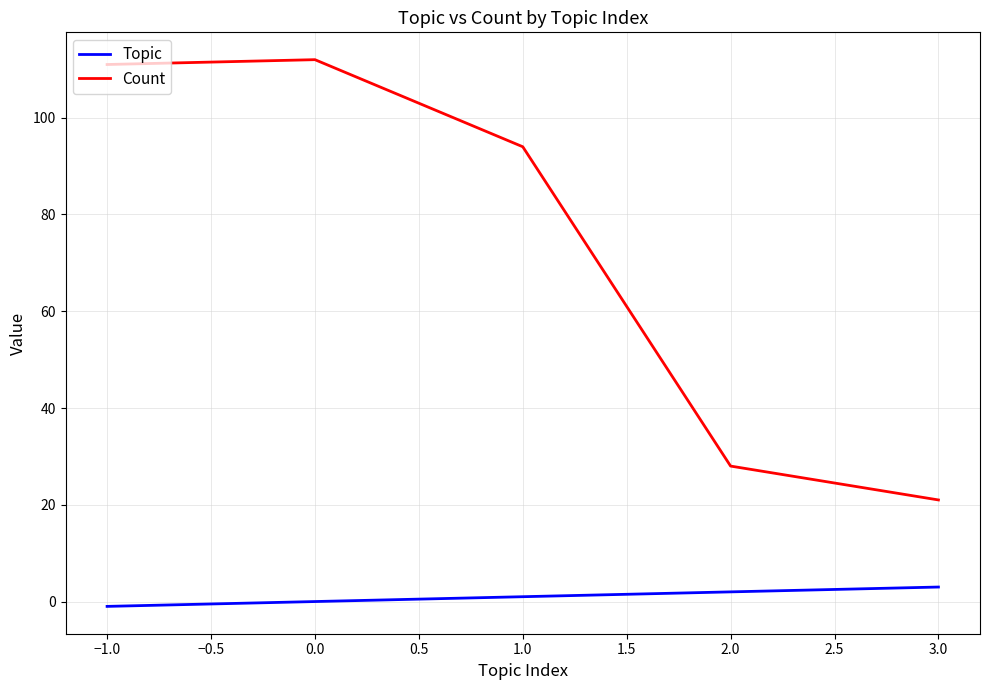

Reading left to right, what are all the values shown in this chart?

Topic: -1	0	1	2	3
Count: 111	112	94	28	21